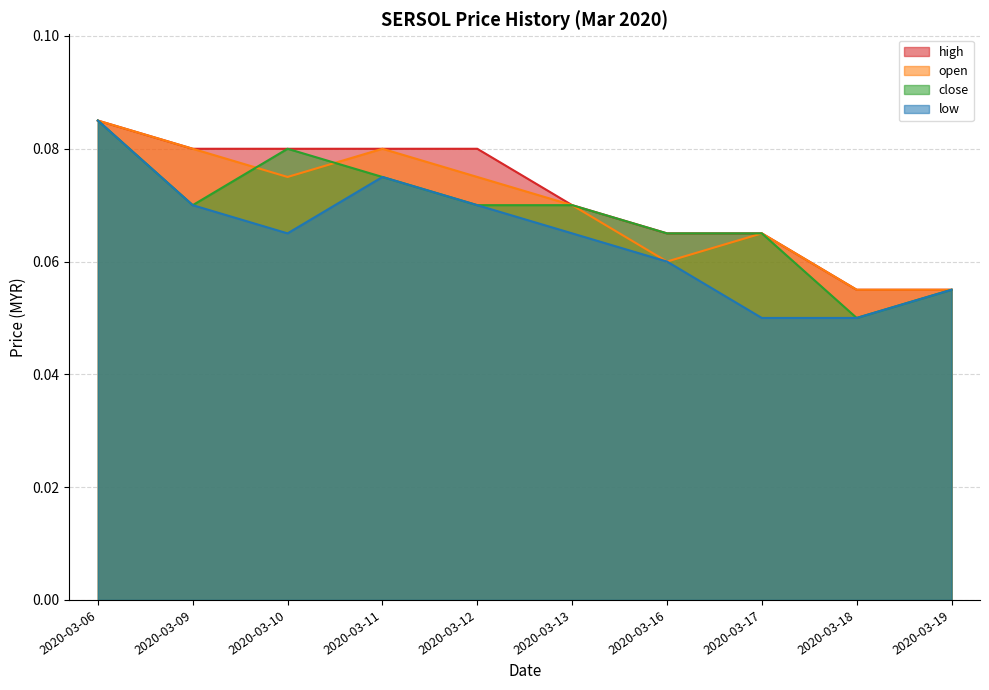

At how many categories does at least one series exceed 0?

10